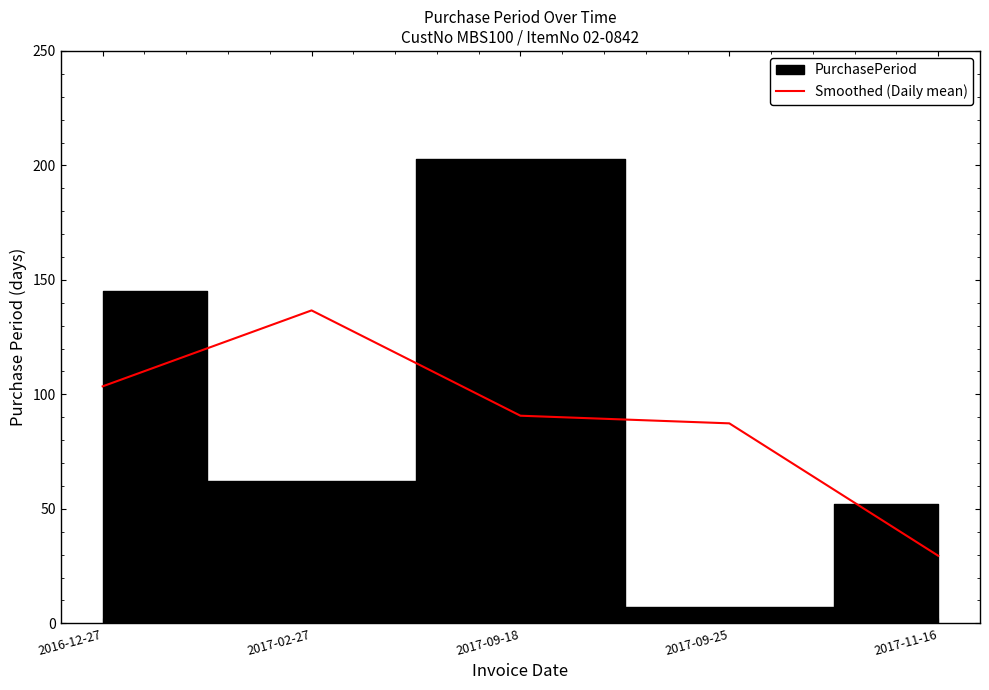

At which label is the value closest to 83?

2017-09-25